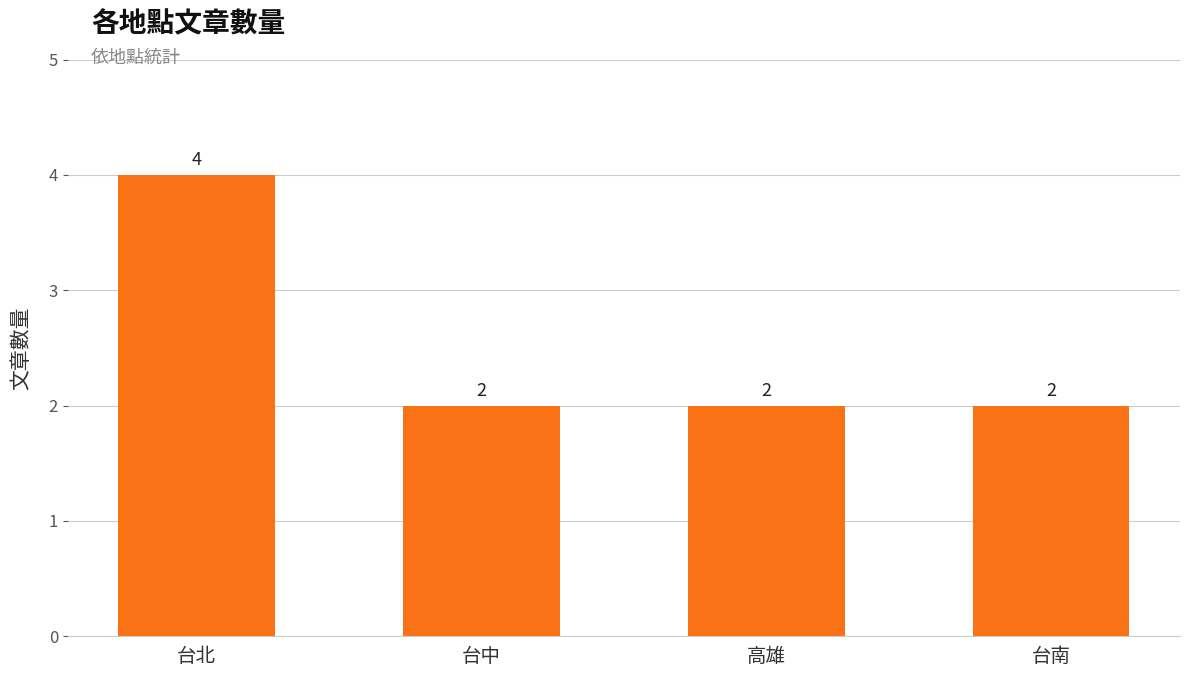

Which category has the highest value across all series?

台北